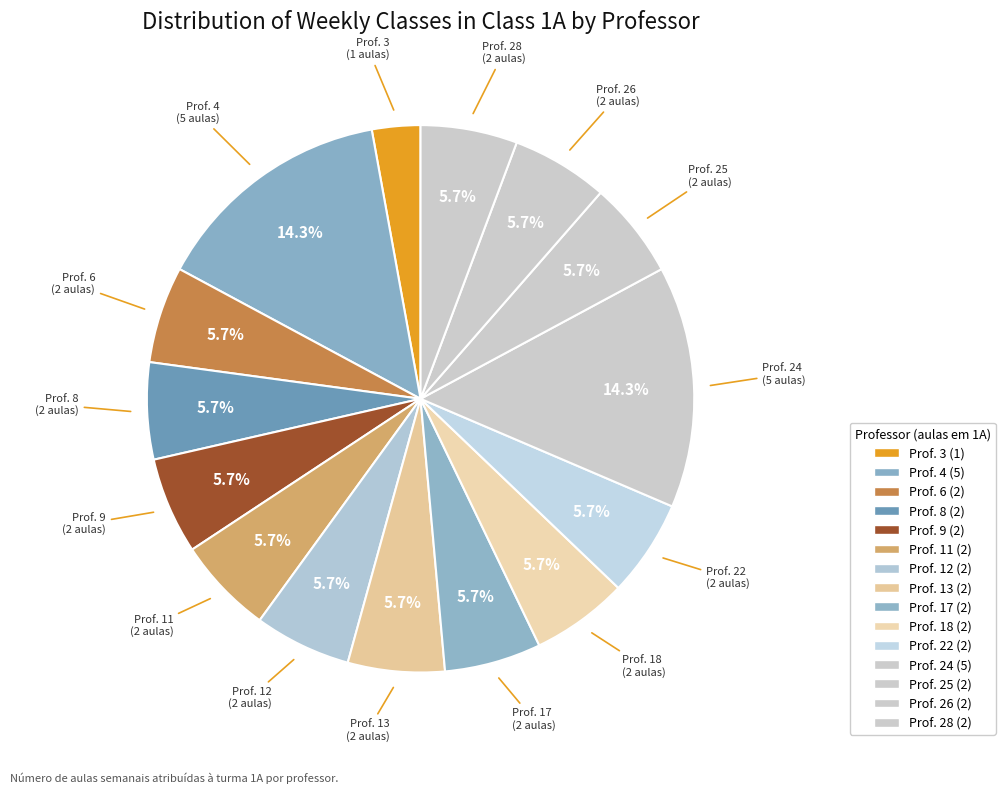

Which category has the smallest portion of the pie?

Prof. 3